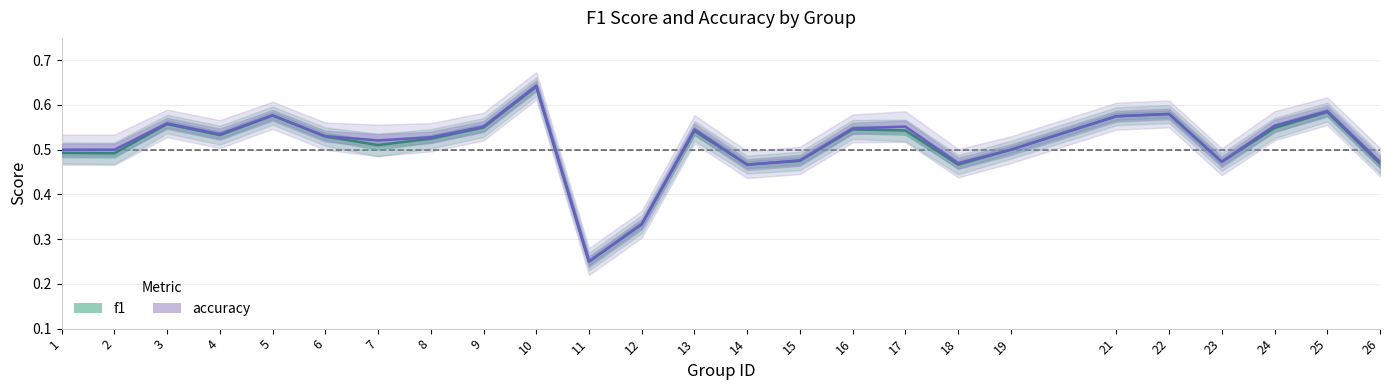

How many series are shown in this chart?

2